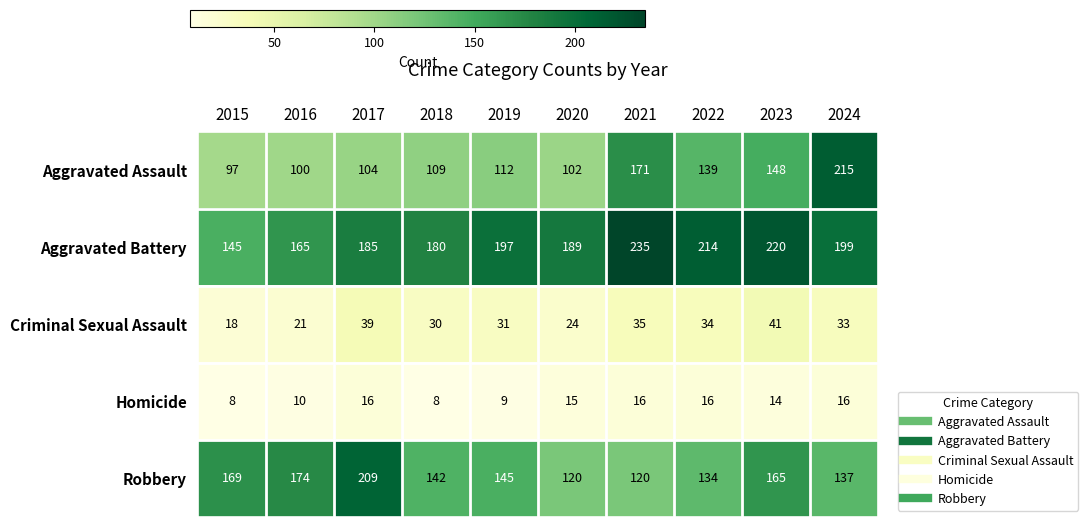

The Robbery series shows 84 at 2020. True or false?

False